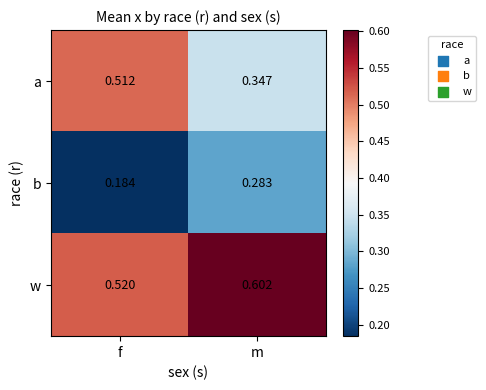

Which series changed the most between f and m?

a